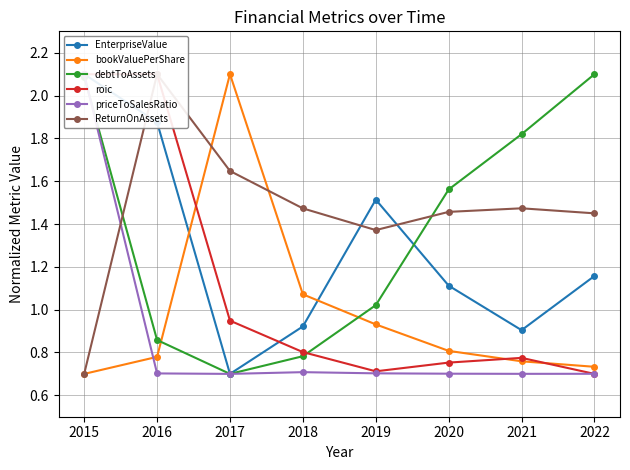

True or false: roic and bookValuePerShare intersect in this chart.

True